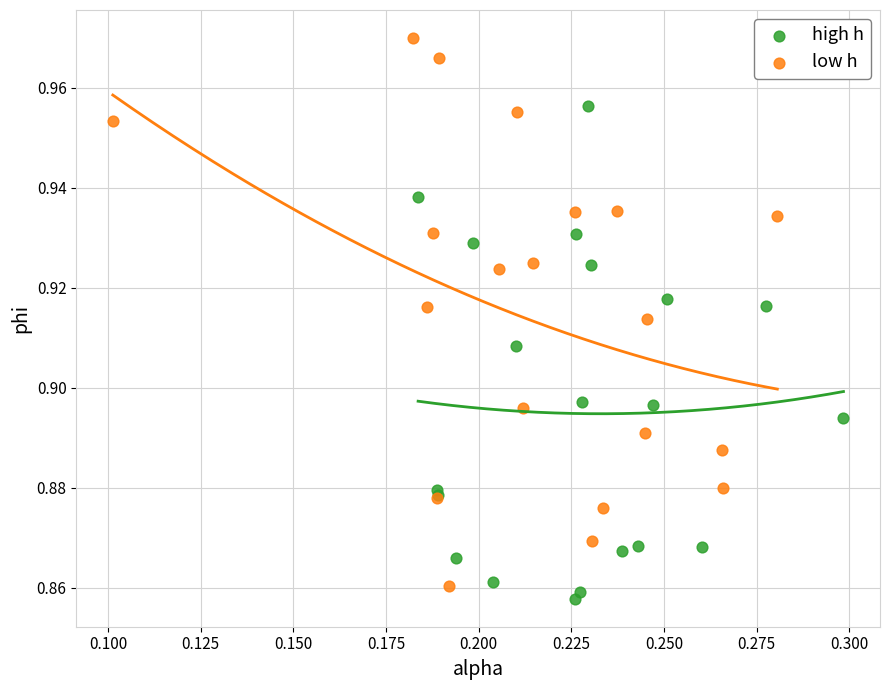

Which series has the widest spread of Y values?

low h